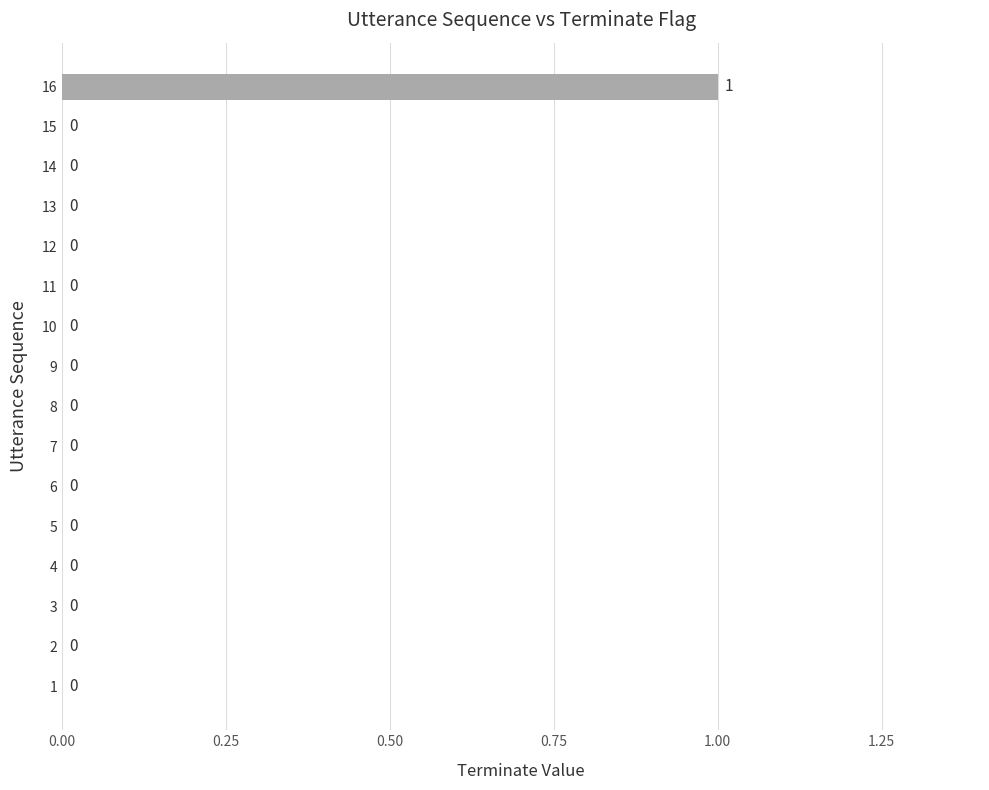

Which label corresponds to the largest value in the chart?

16